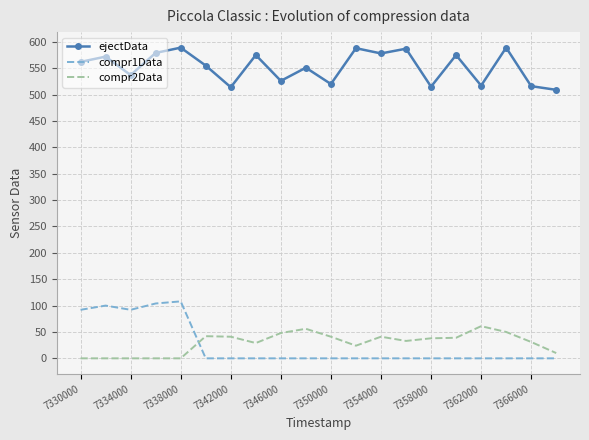

Which series has the widest spread of values?

compr1Data